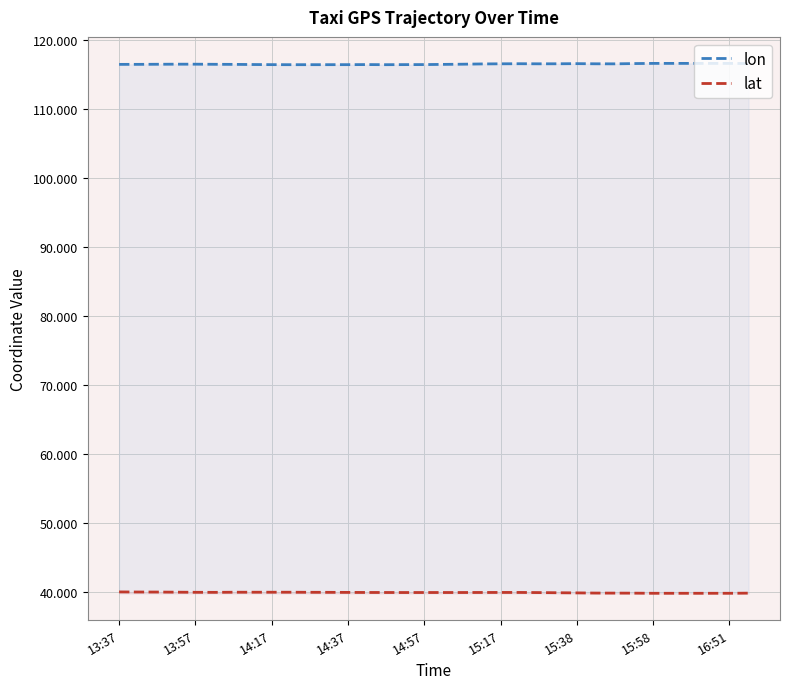

True or false: lon and lat cross at least once.

False